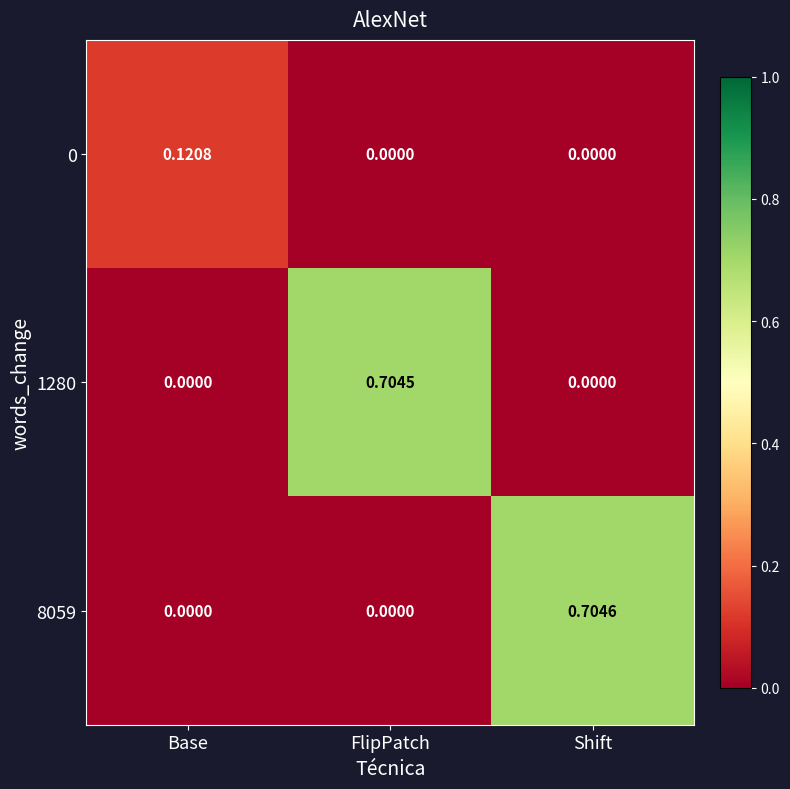

Which category has the highest value in the 8059 series?

Shift